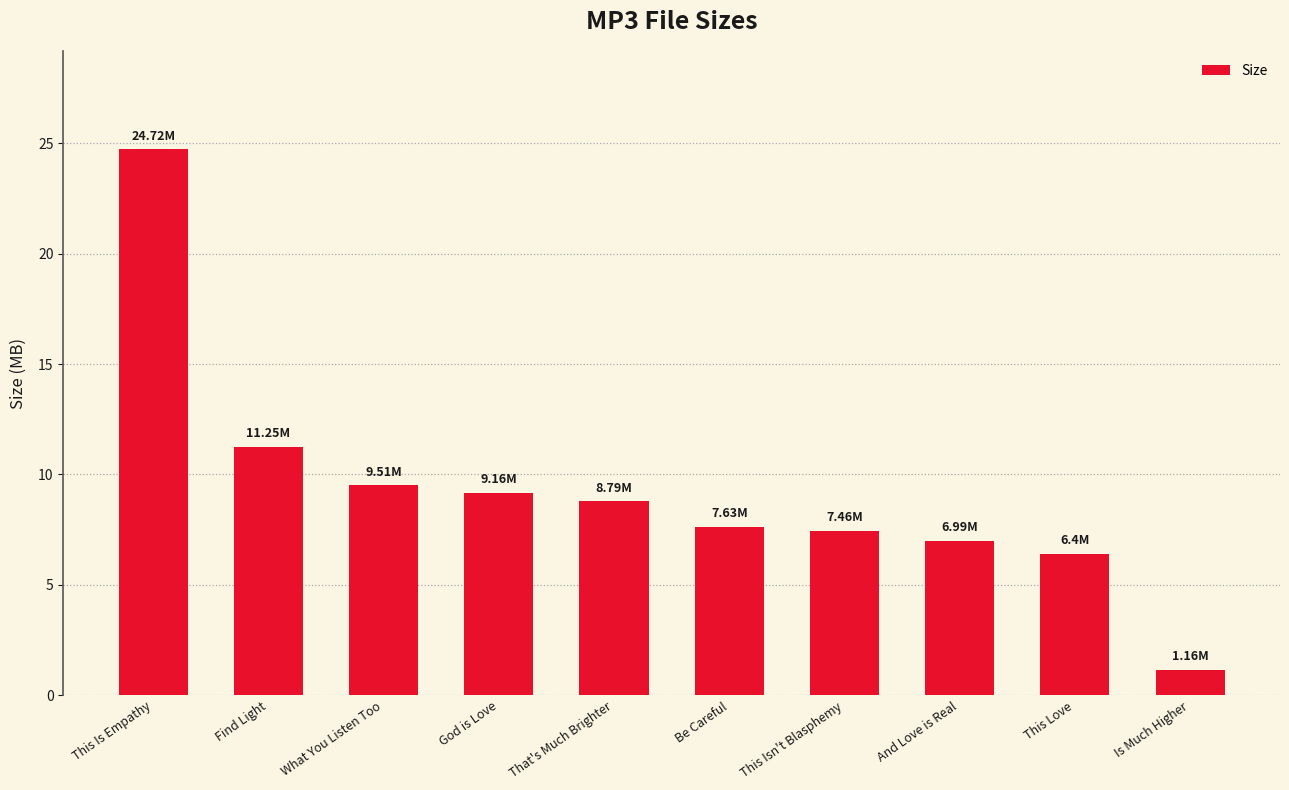

What is the maximum value shown in the chart?

24.7